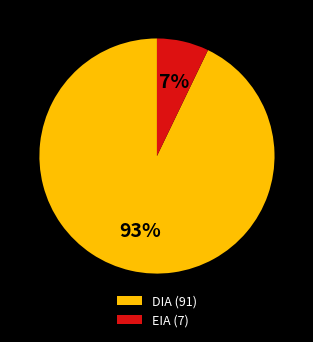

Is it true that DIA is 99% of the pie?

False